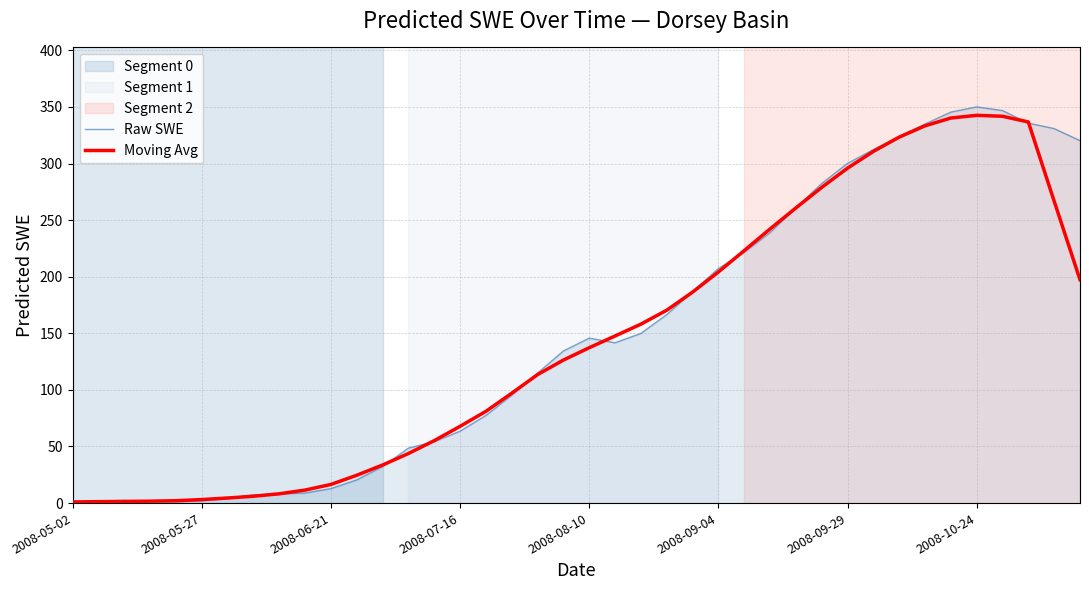

What is the highest value of the Moving Avg series?

342.6